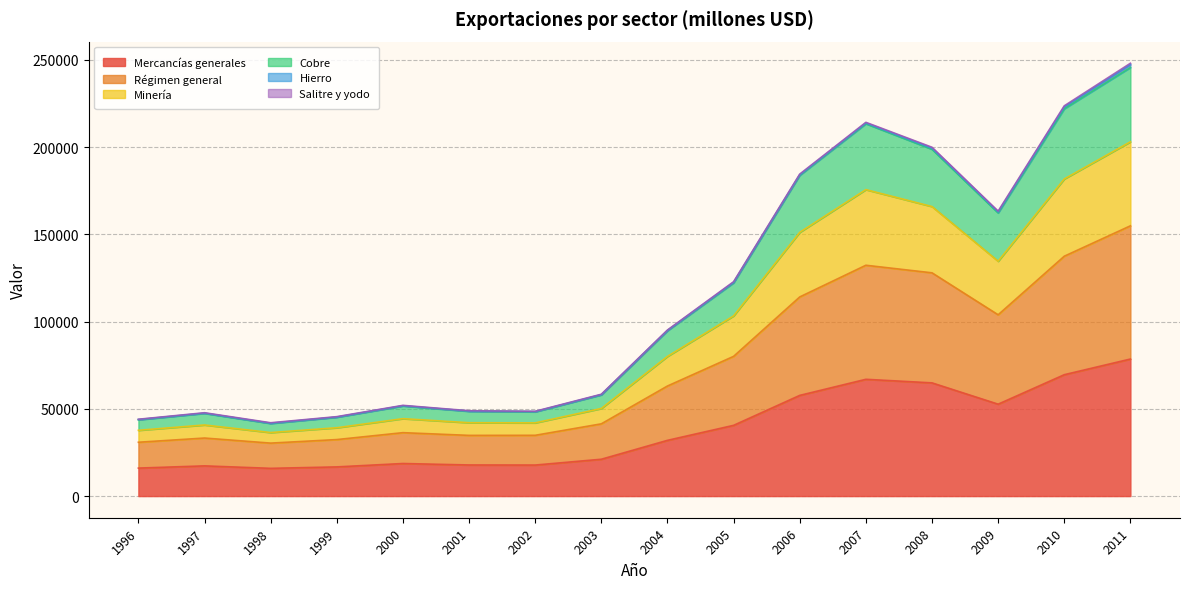

Does the chart have visible grid lines?

Yes